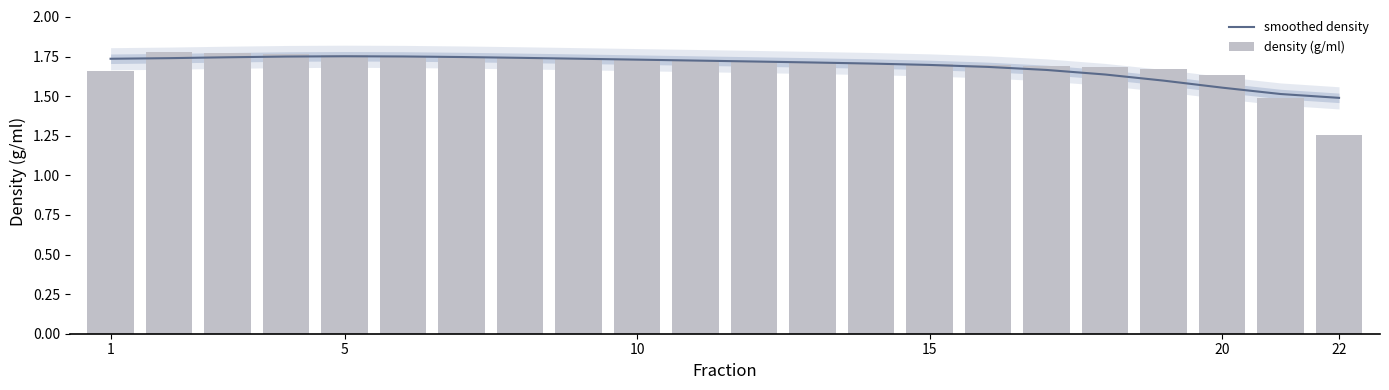

List the series in order of their overall mean, lowest first.

smoothed density, density (g/ml)